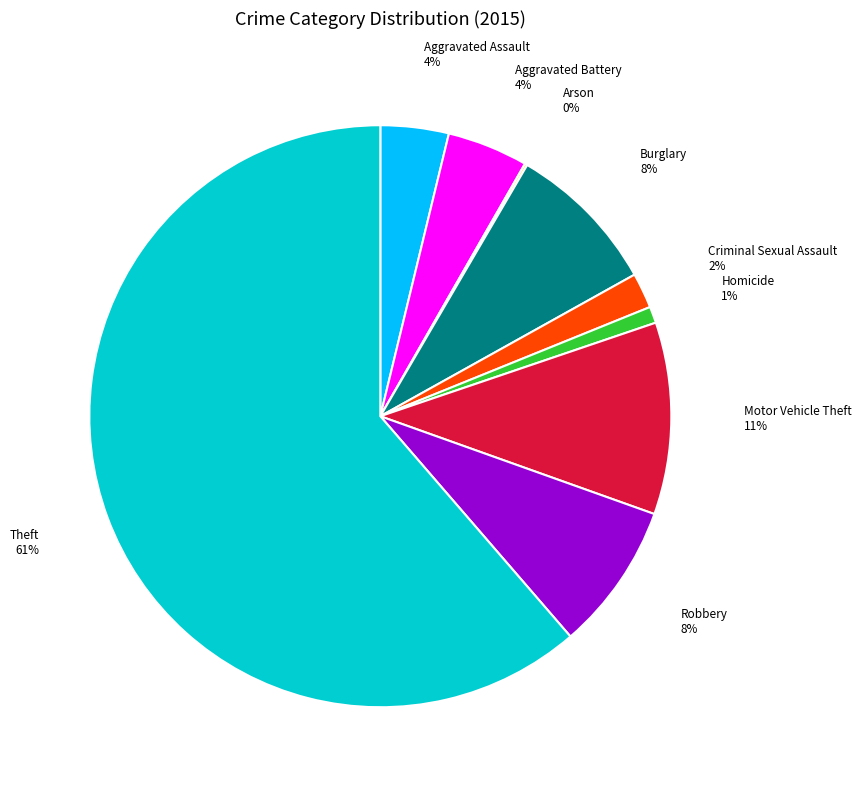

What is the largest slice in the pie chart?

Theft